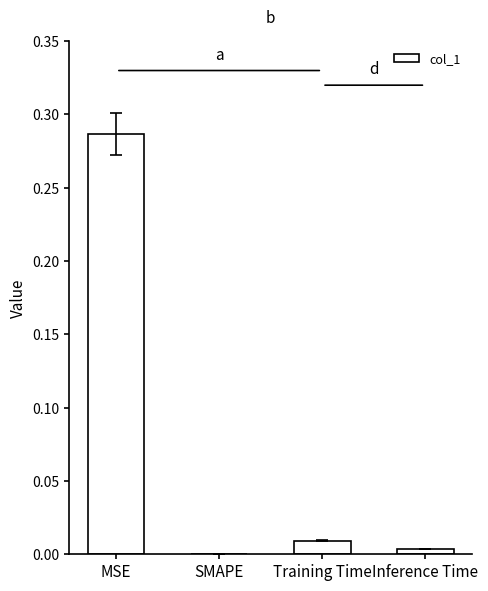

Which category has the highest value across all series?

MSE